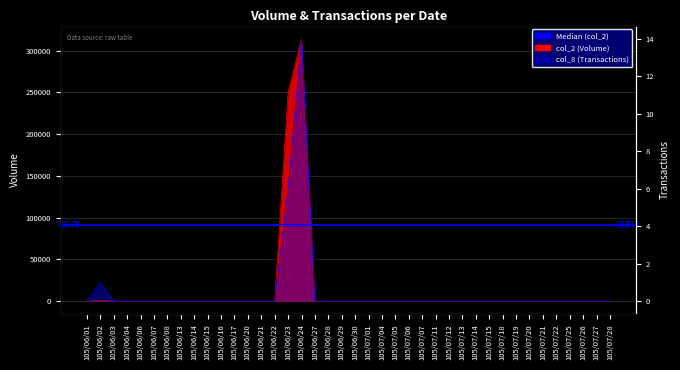

Does the chart display data point markers on the line(s)?

No